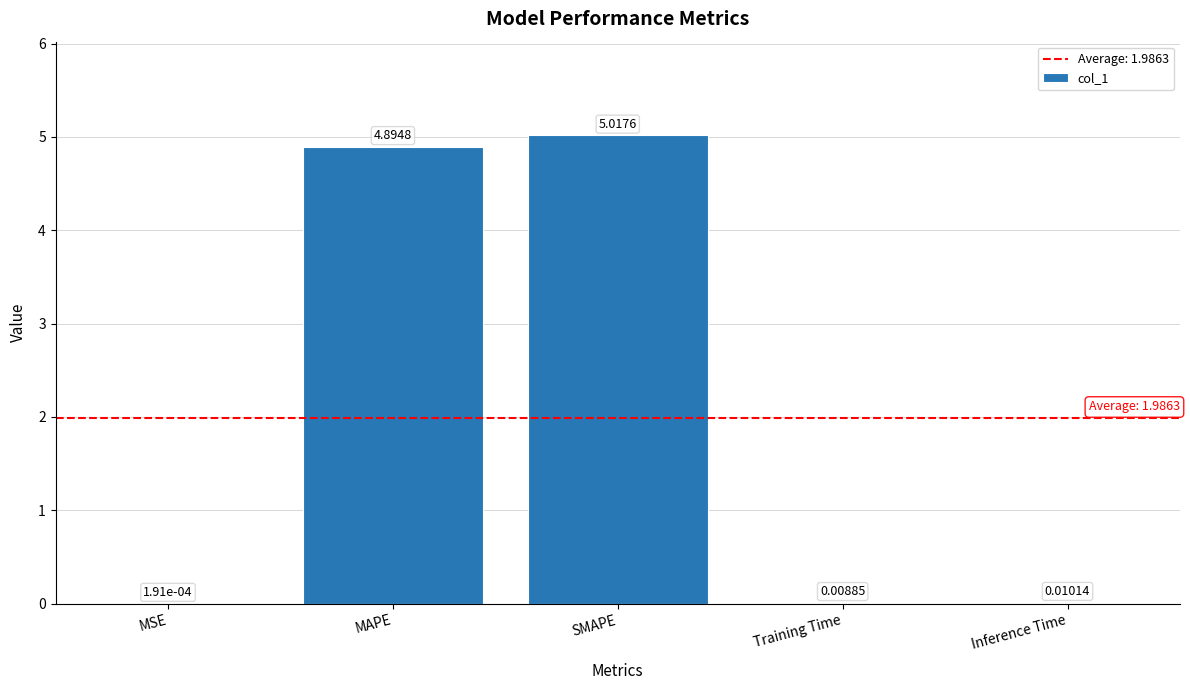

What is the greatest value displayed?

5.0